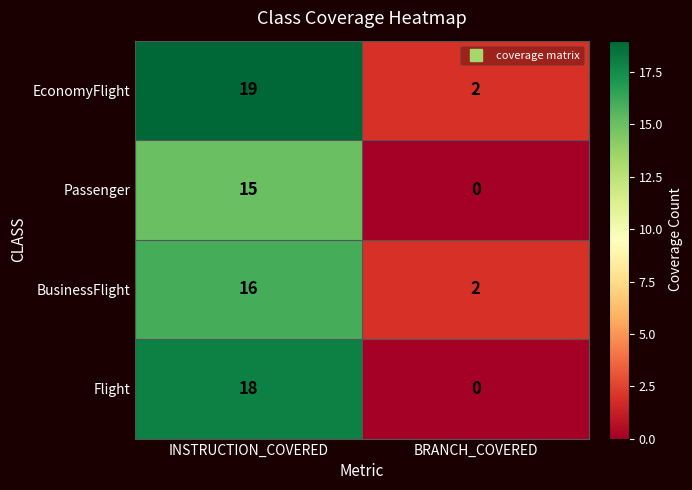

What is the difference between the maximum and minimum values in the Passenger series?

15